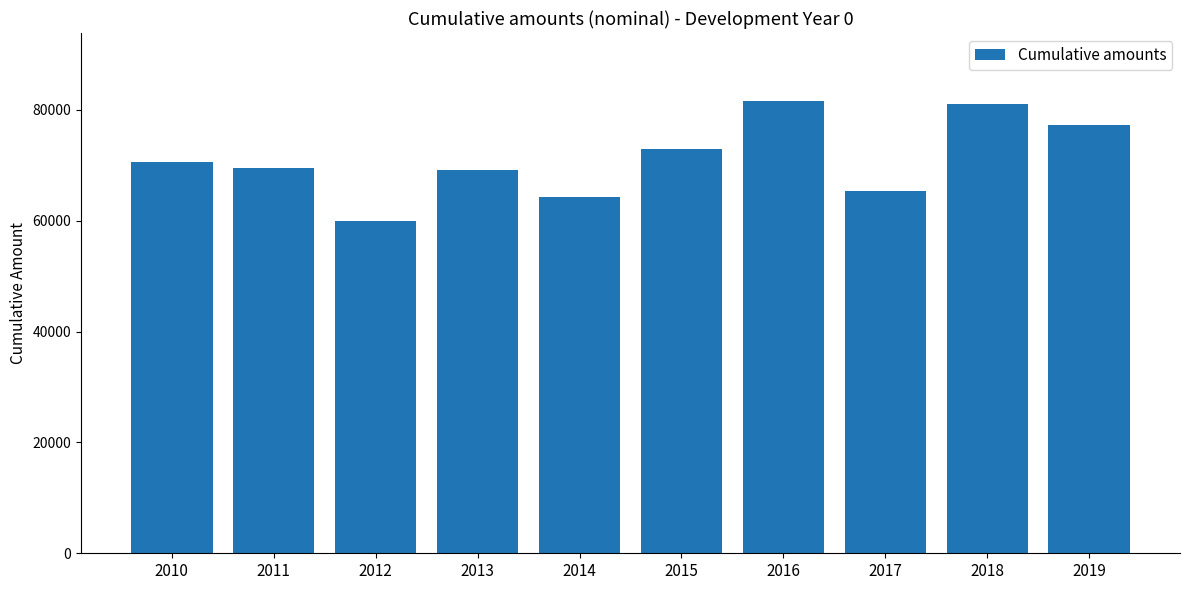

What is the ratio of the value at 2012 to the value at 2018?

0.7